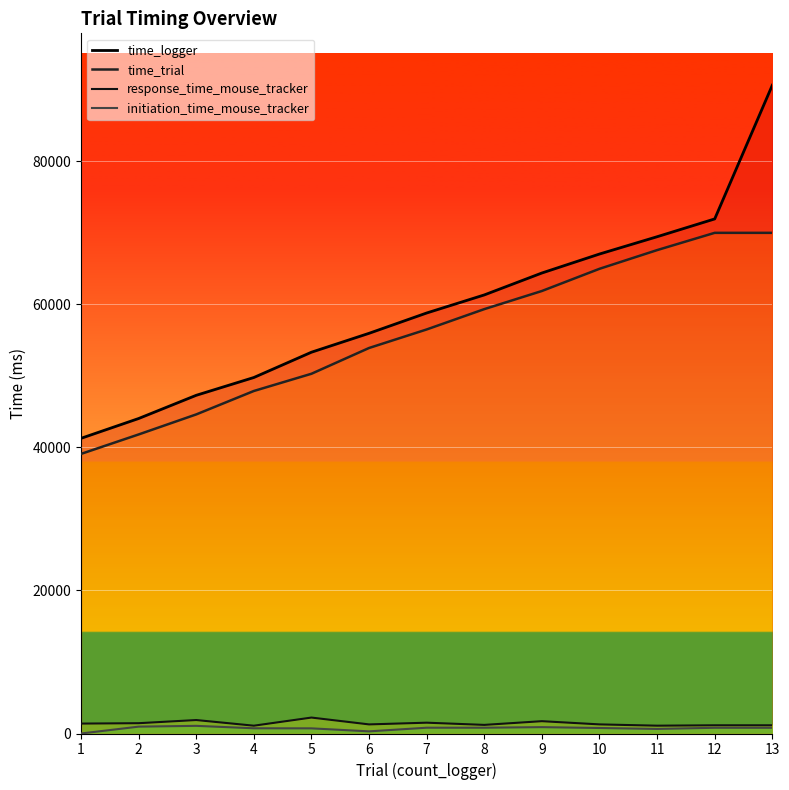

What is the value of the response_time_mouse_tracker point at the 4th from the left?

1092